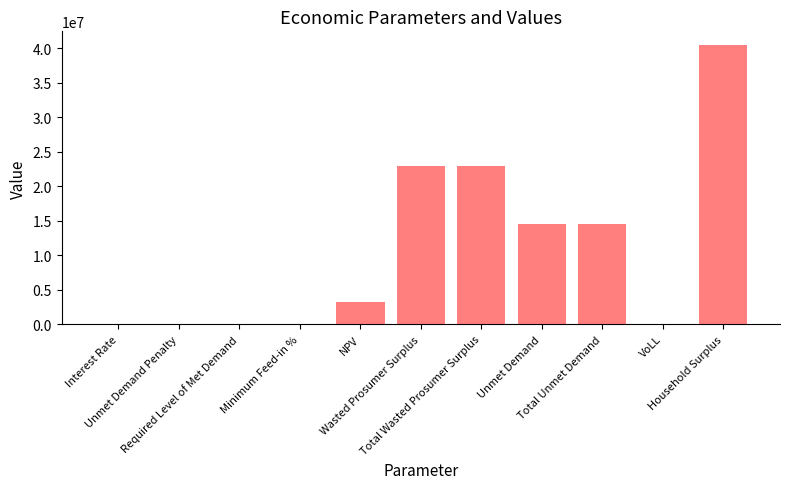

What is the sum of all values?

118701104.8